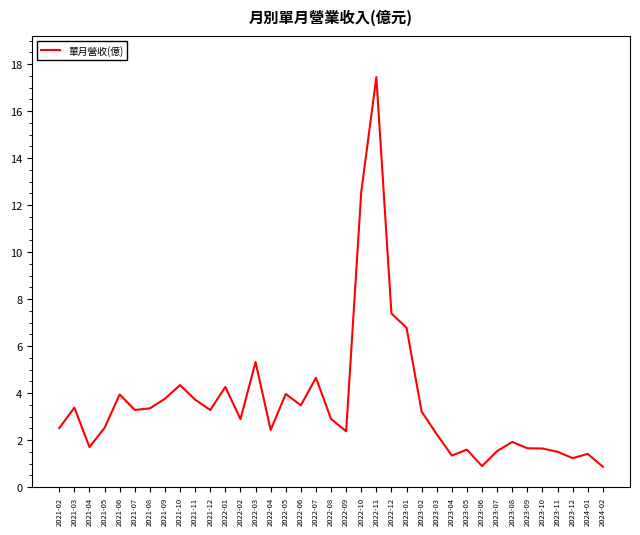

Approximately how many times larger is the value at 2023-06 compared to 2021-11?

0.2